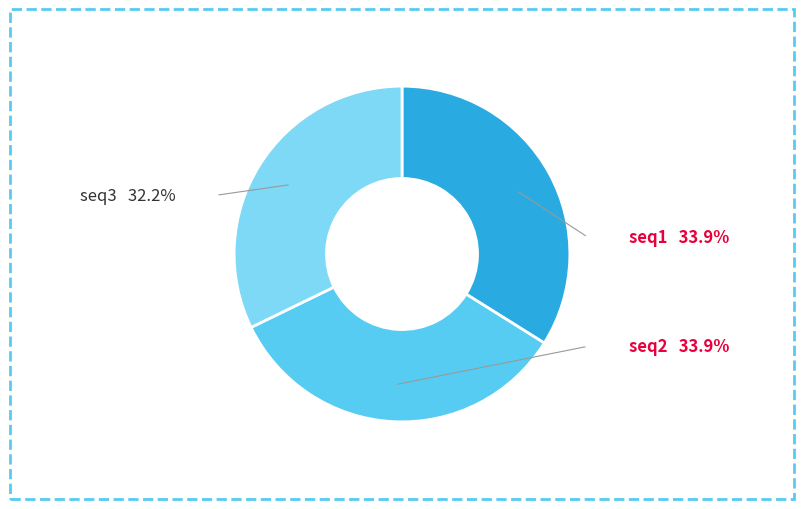

Between seq3 and seq1, which is larger?

seq1